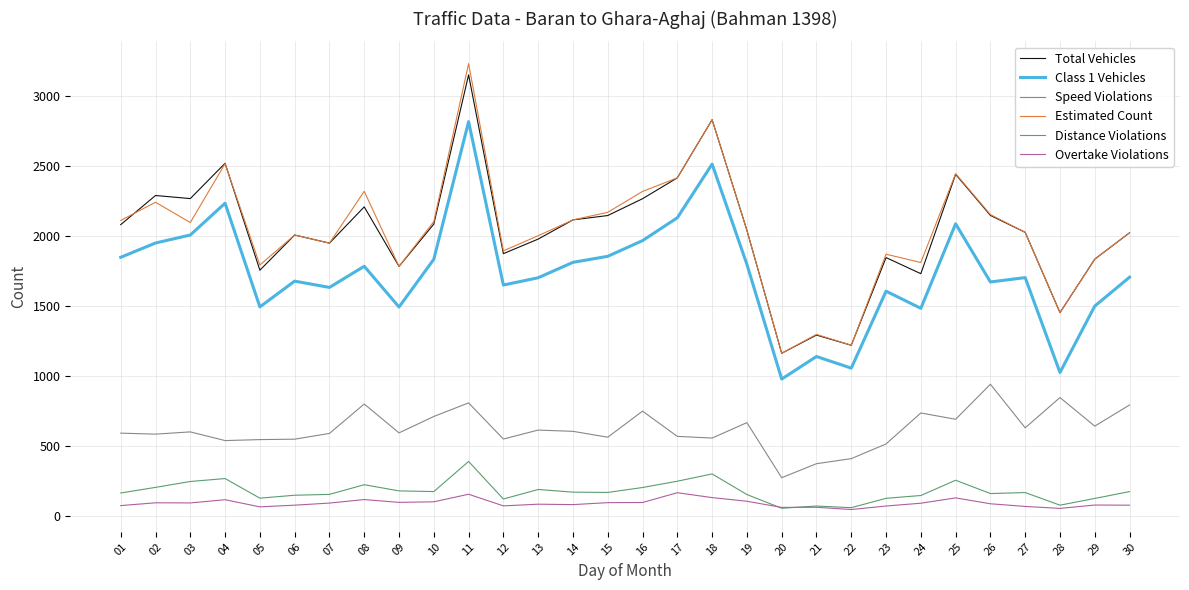

Is the value of Distance Violations at 09 greater than the value of Total Vehicles at 06?

No